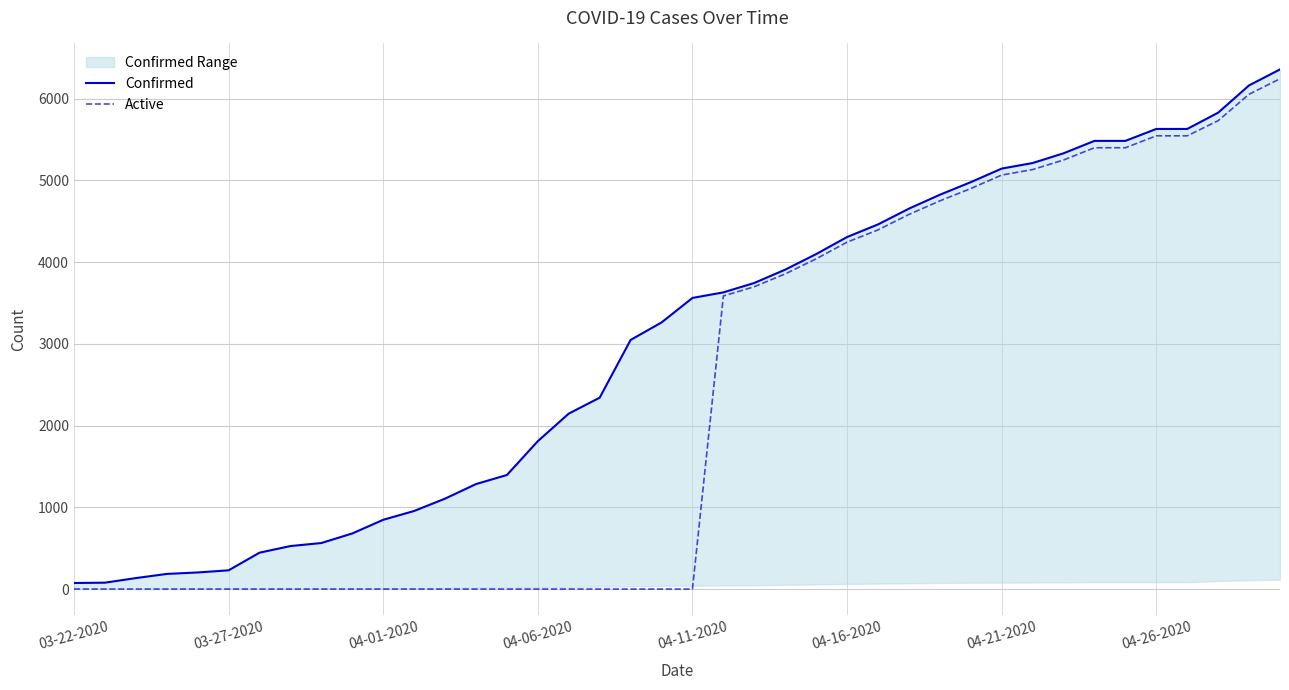

The Active series shows -3873 at 04-11-2020. True or false?

False